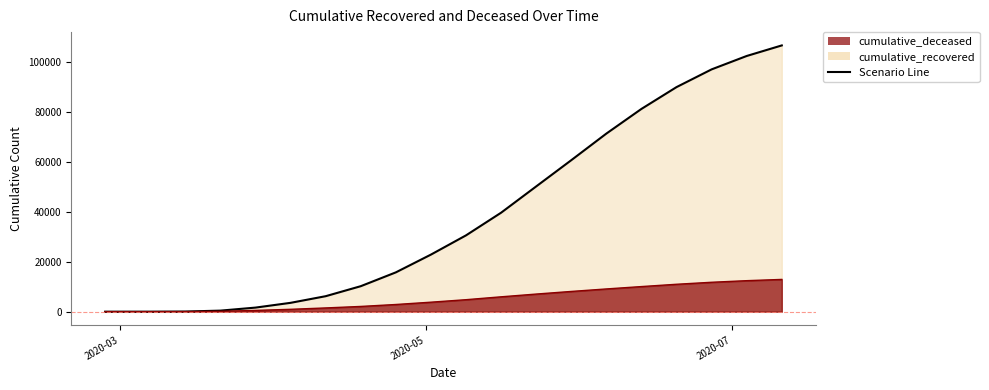

Rank the categories by cumulative_recovered value from highest to lowest.

2020-07-11, 2020-07-04, 2020-06-27, 2020-06-20, 2020-06-13, 2020-06-06, 2020-05-30, 2020-05-23, 2020-05-16, 2020-05-09, 2020-05-02, 2020-04-25, 2020-04-18, 2020-04-11, 2020-04-04, 2020-03-28, 2020-03-21, 2020-03-14, 2020-03-07, 2020-02-27